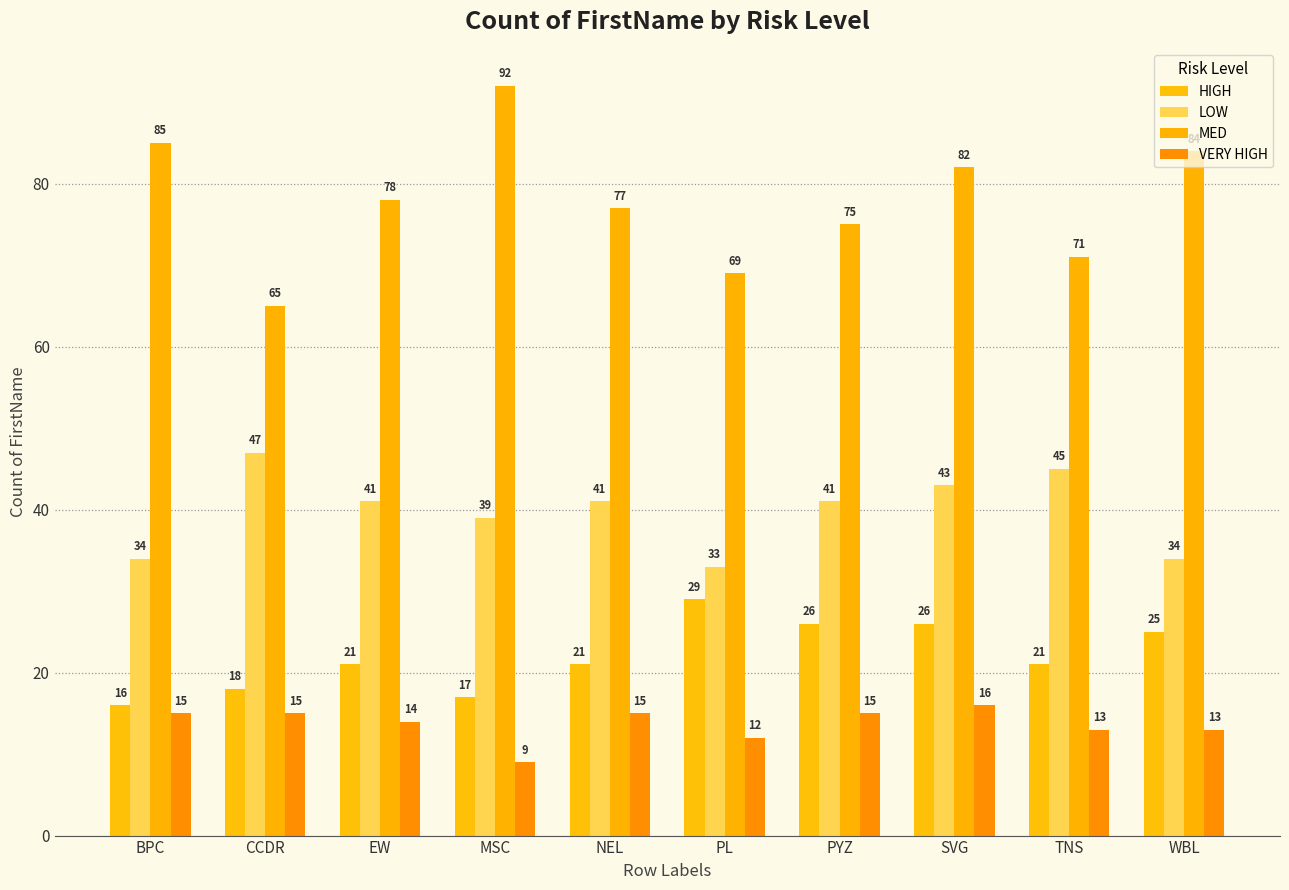

Is it true that MED equals 33 at SVG?

False